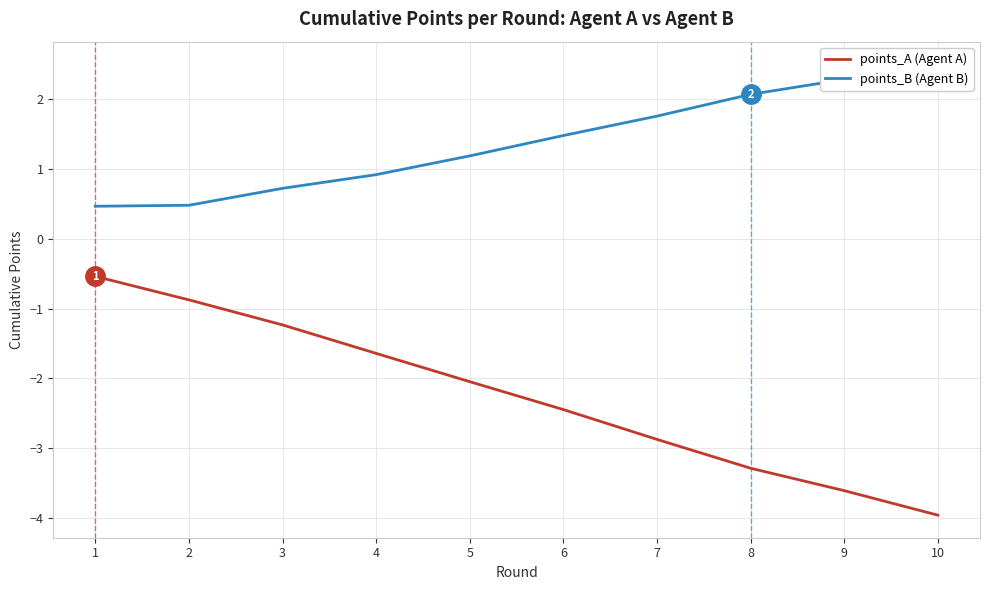

Between 8 and 9, which series saw the biggest shift?

points_A (Agent A)